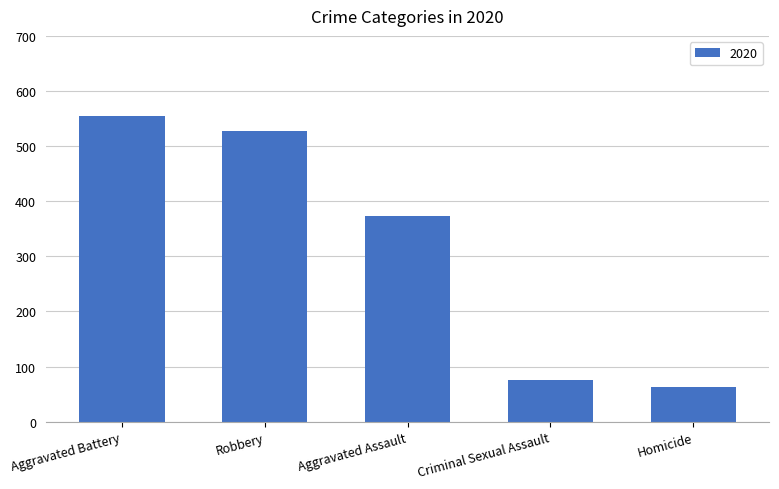

What is the ratio of the value at Homicide to the value at Criminal Sexual Assault?

0.8